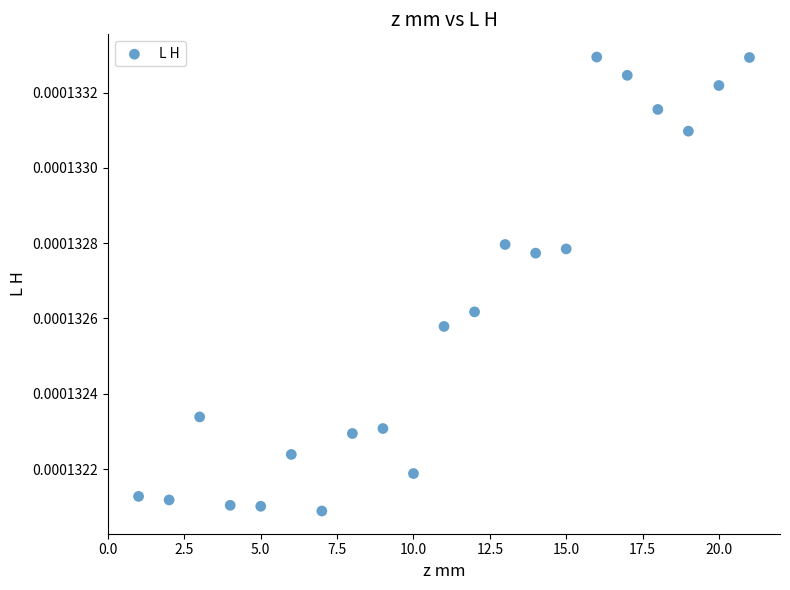

What is the range of X values (max minus min)?

20.0